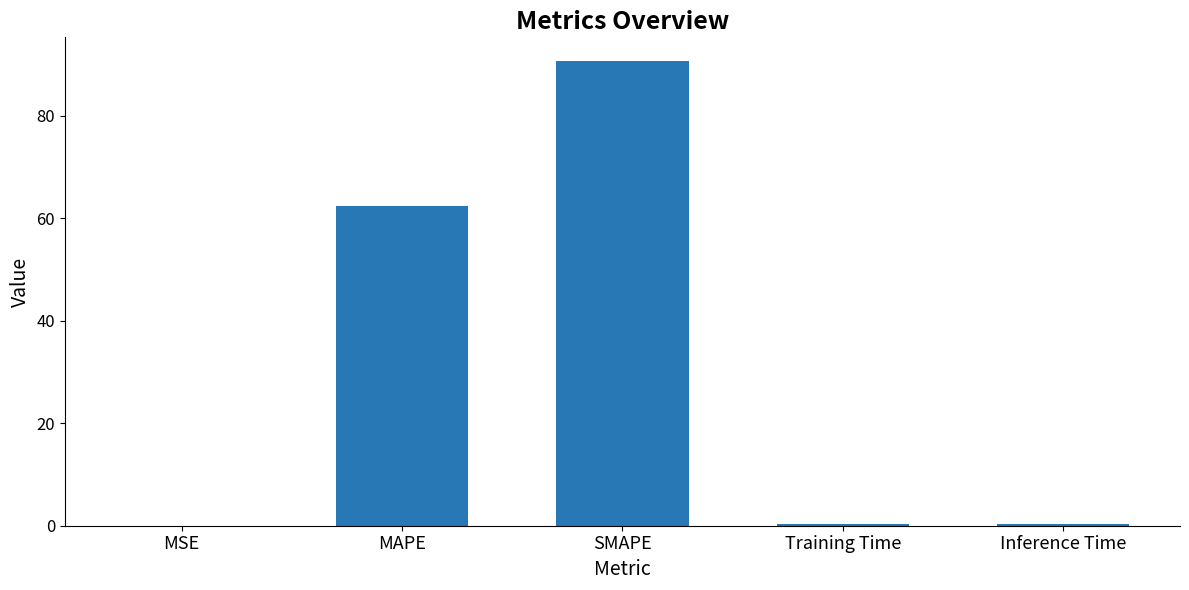

What is the greatest value displayed?

90.8